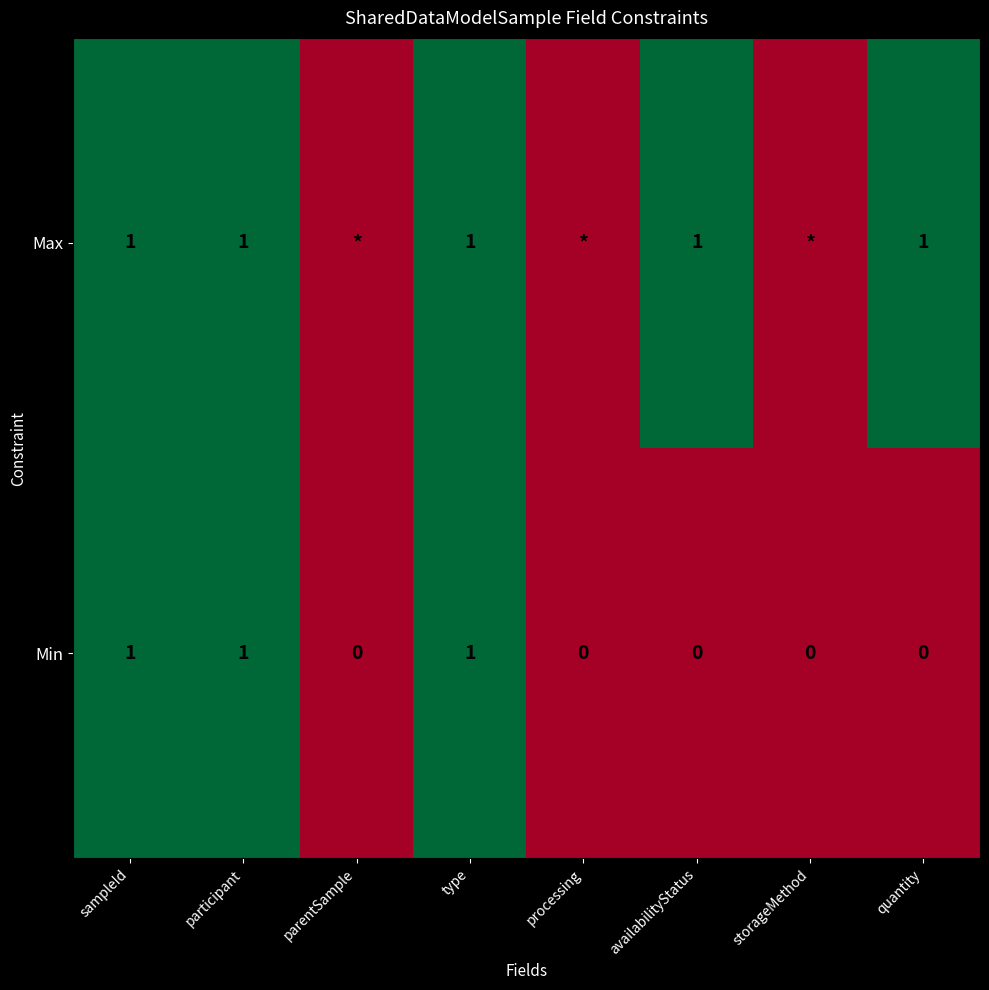

The value of Max at type is 1. True or false?

True